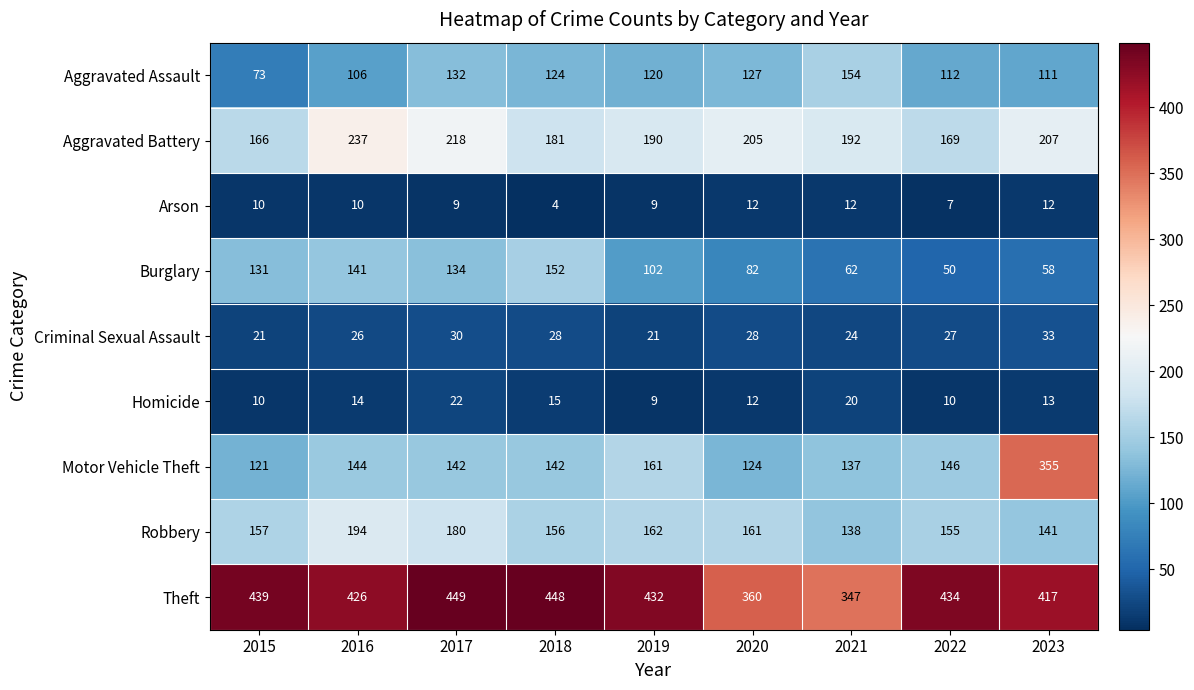

At which category is the sum across all series the highest?

2023